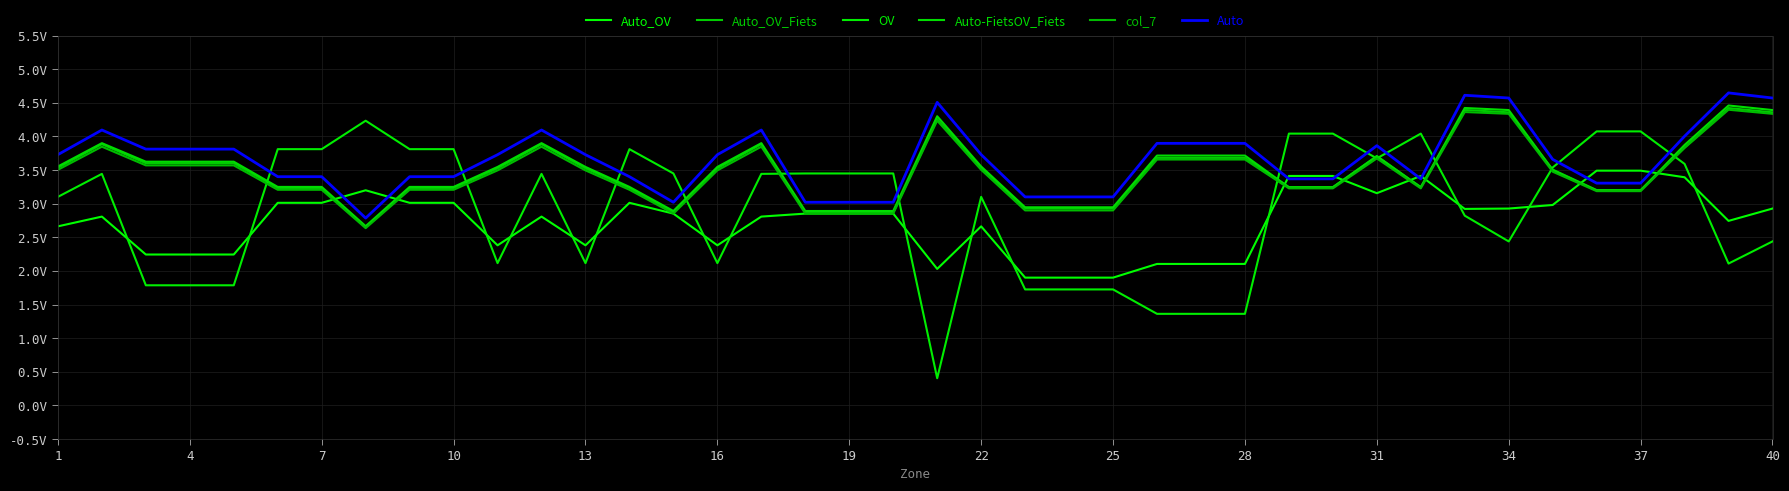

Does the chart display data point markers on the line(s)?

No